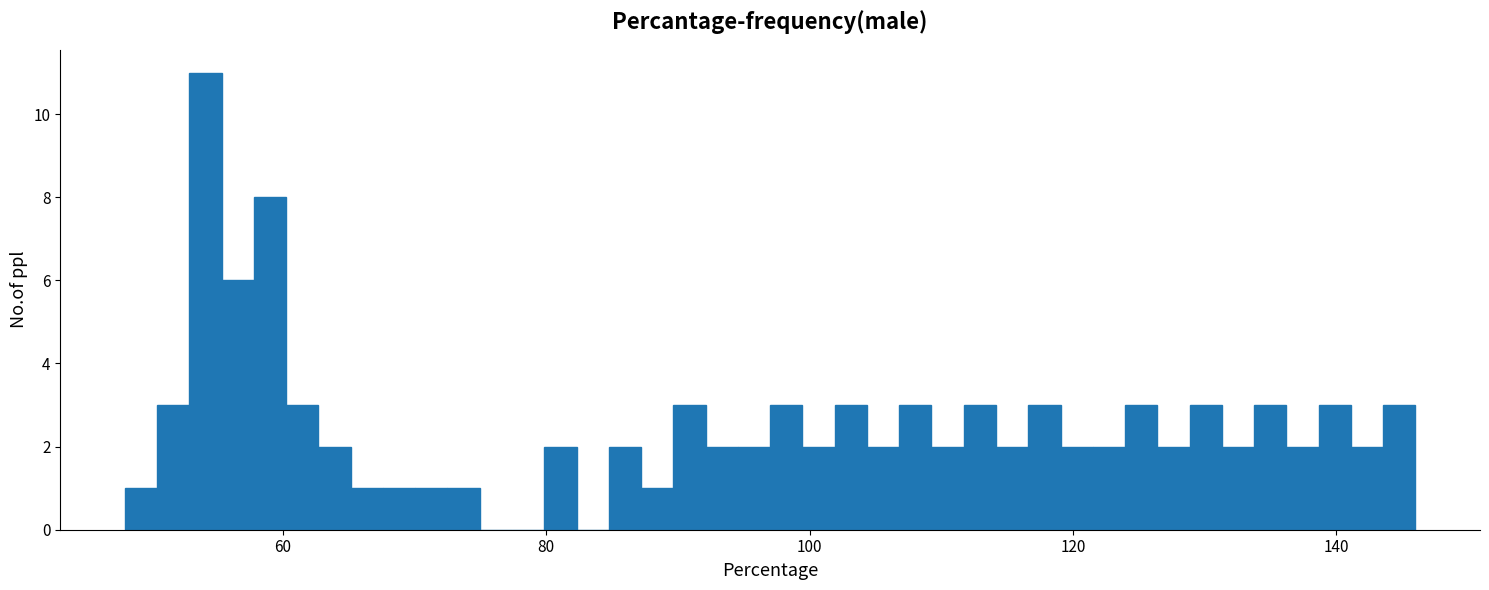

Read against the x-axis, roughly where is the centre of the tallest bar?

54